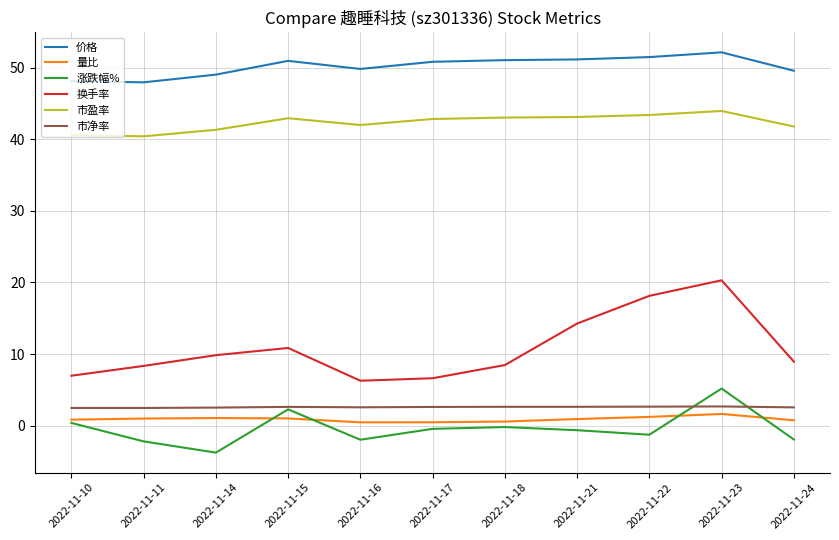

What is the minimum value shown in the chart?

-3.8